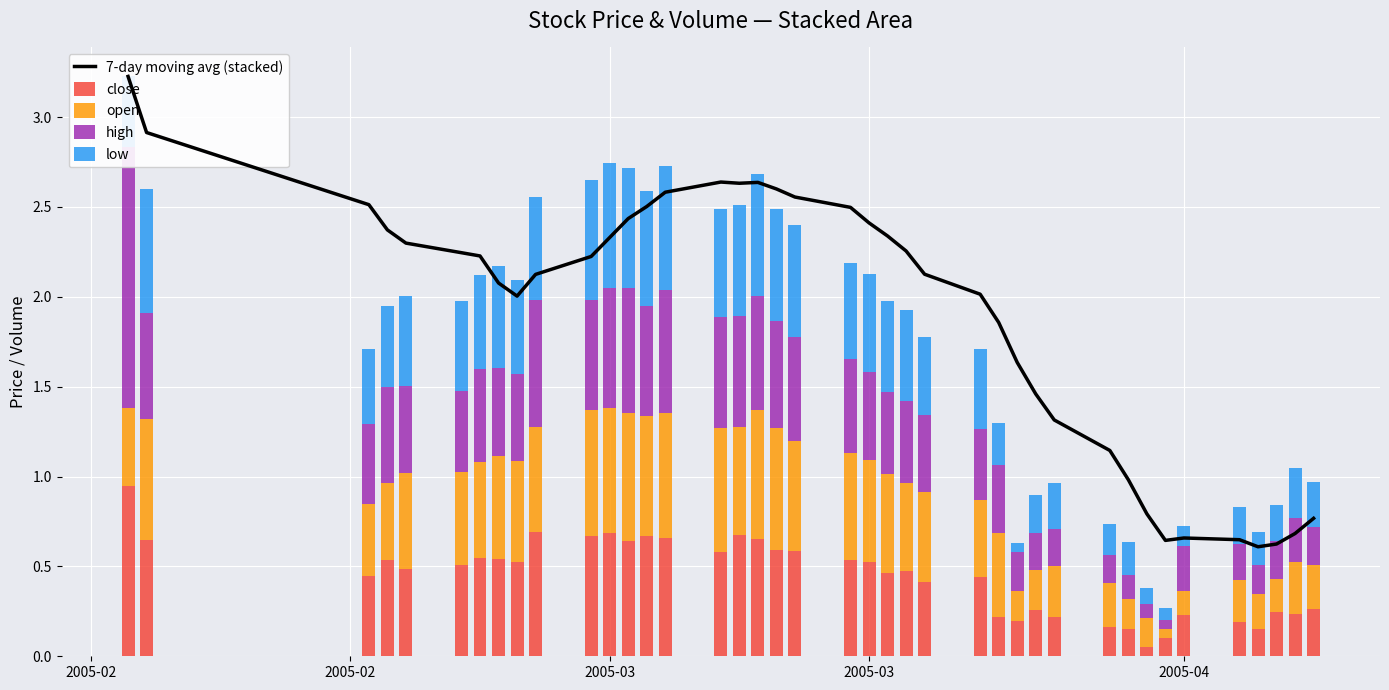

At which label does high reach its peak?

2005-02